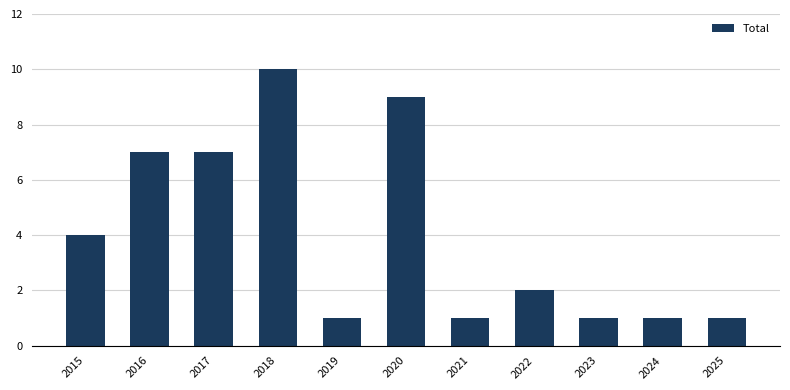

At which category does the chart reach its peak across all series?

2018